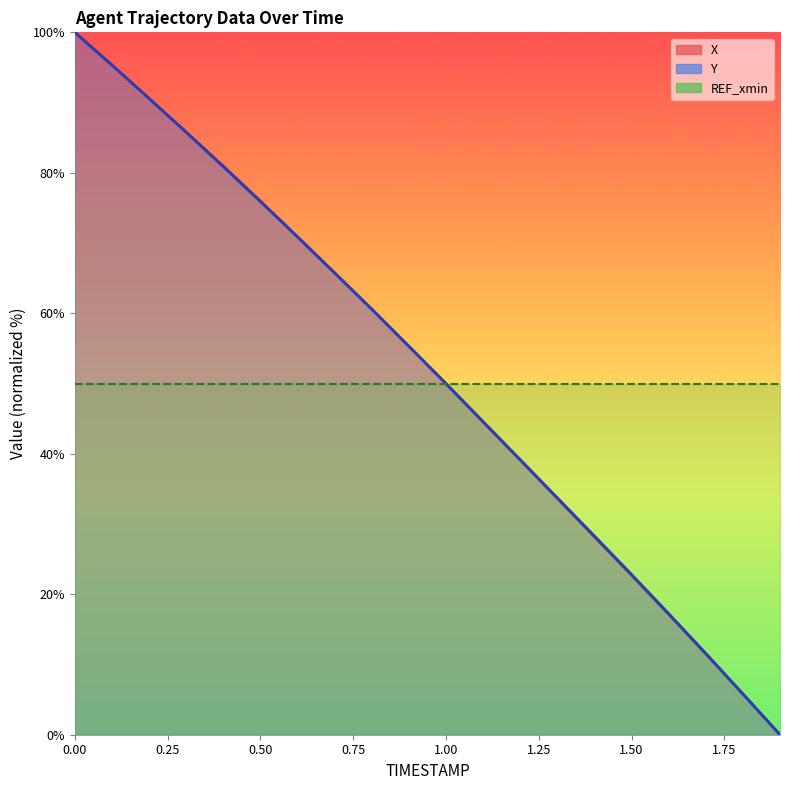

Between 0.6 and 1.7, which series saw the biggest shift?

X